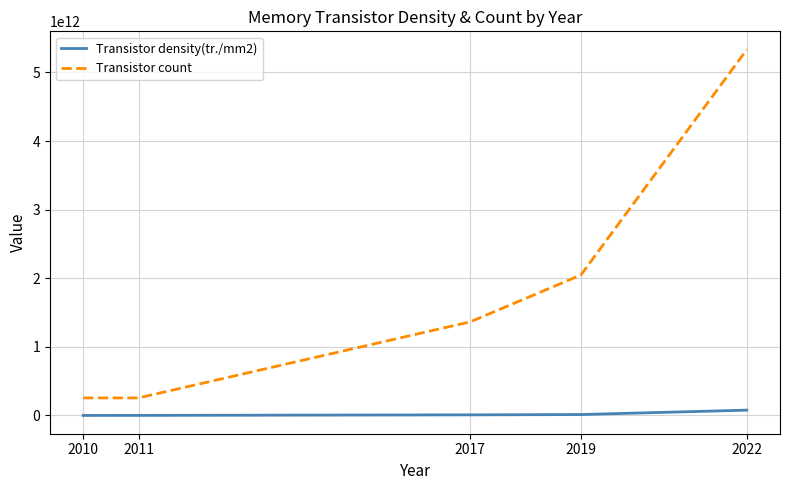

True or false: Transistor density(tr./mm2) and Transistor count cross at least once.

False